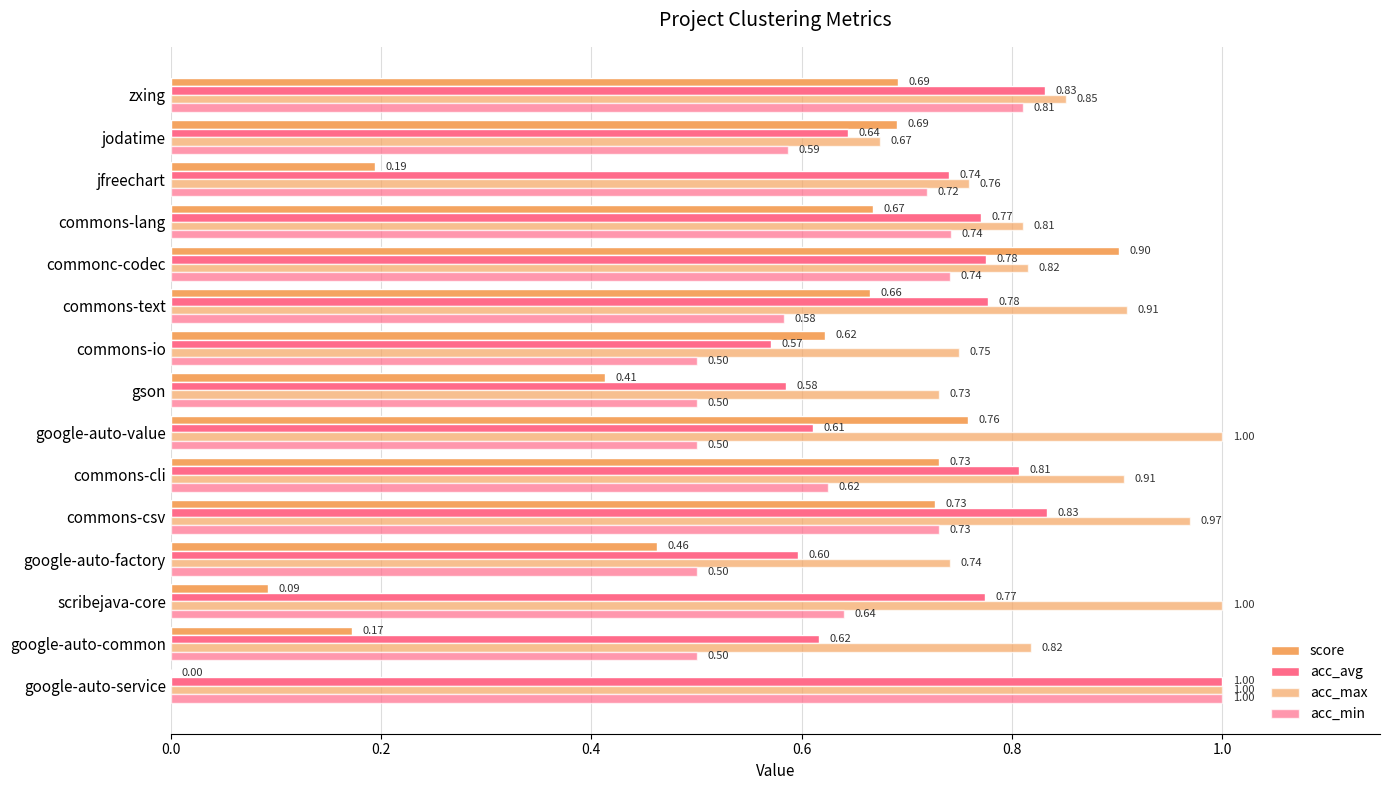

What is the value of the acc_avg bar at the 13th from the left?

0.7